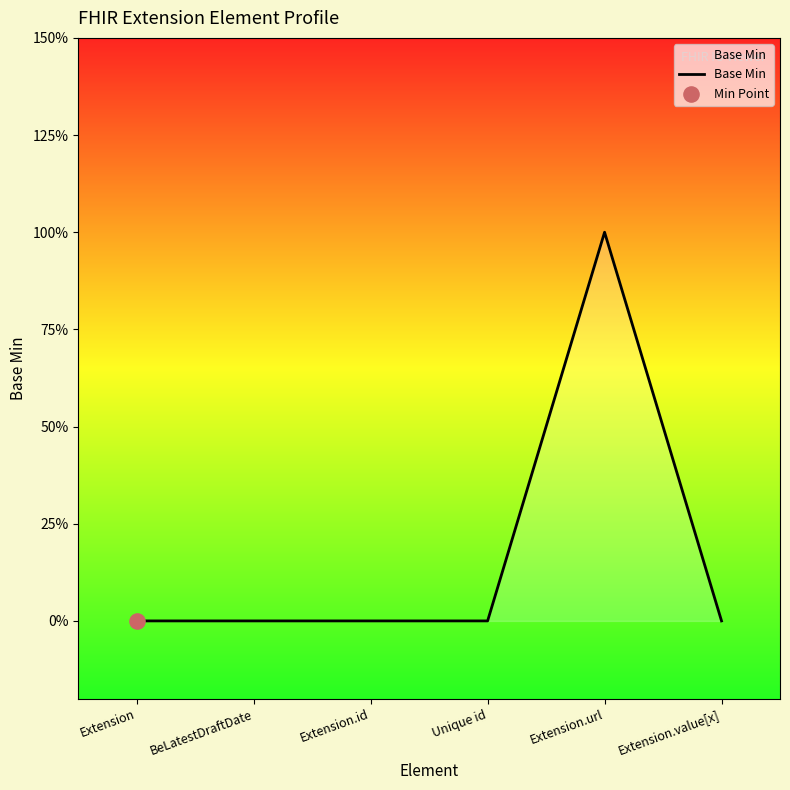

Between Extension.url and Extension.id, which is larger?

Extension.url